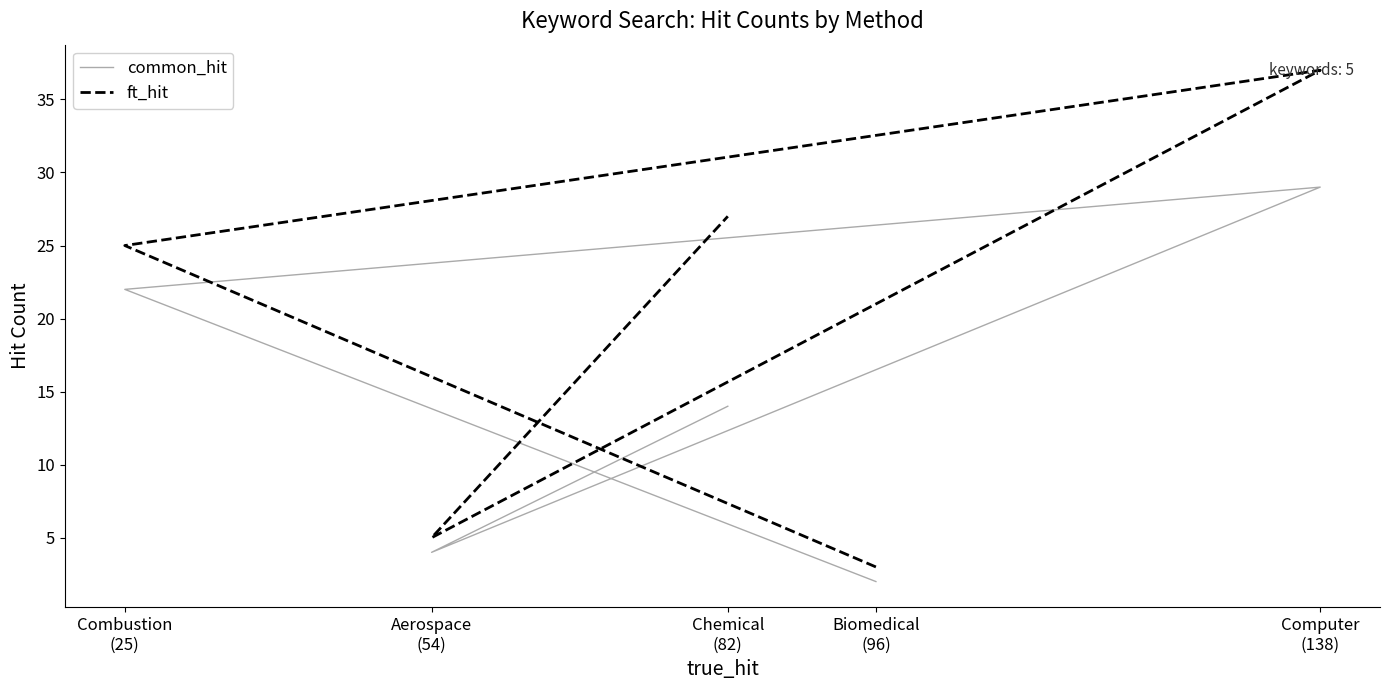

True or false: common_hit has a value of 0 at Biomedical
(96).

False